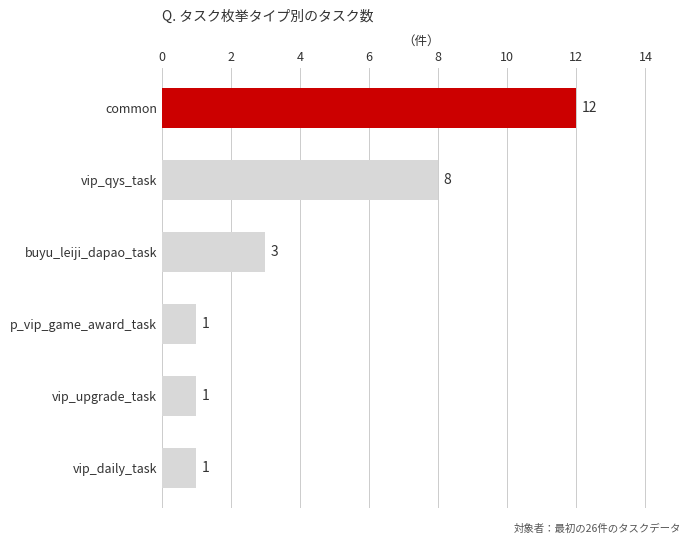

How many series are shown in this chart?

1